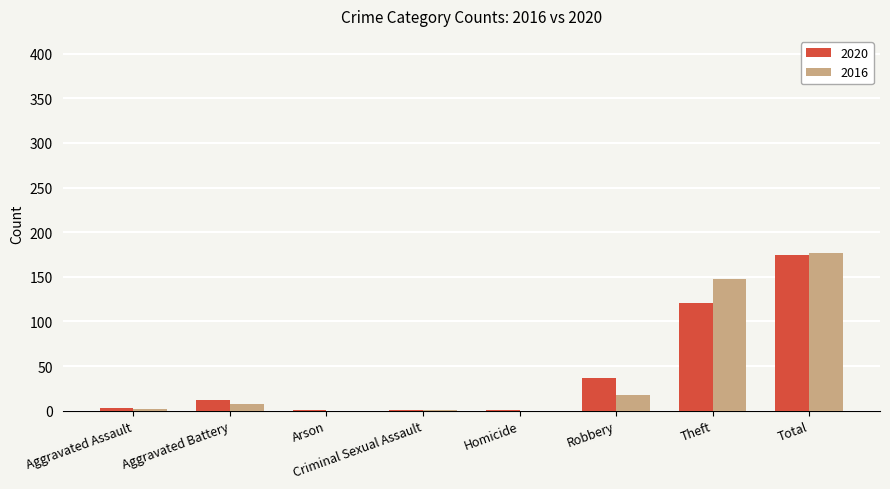

What is the greatest value displayed?

177